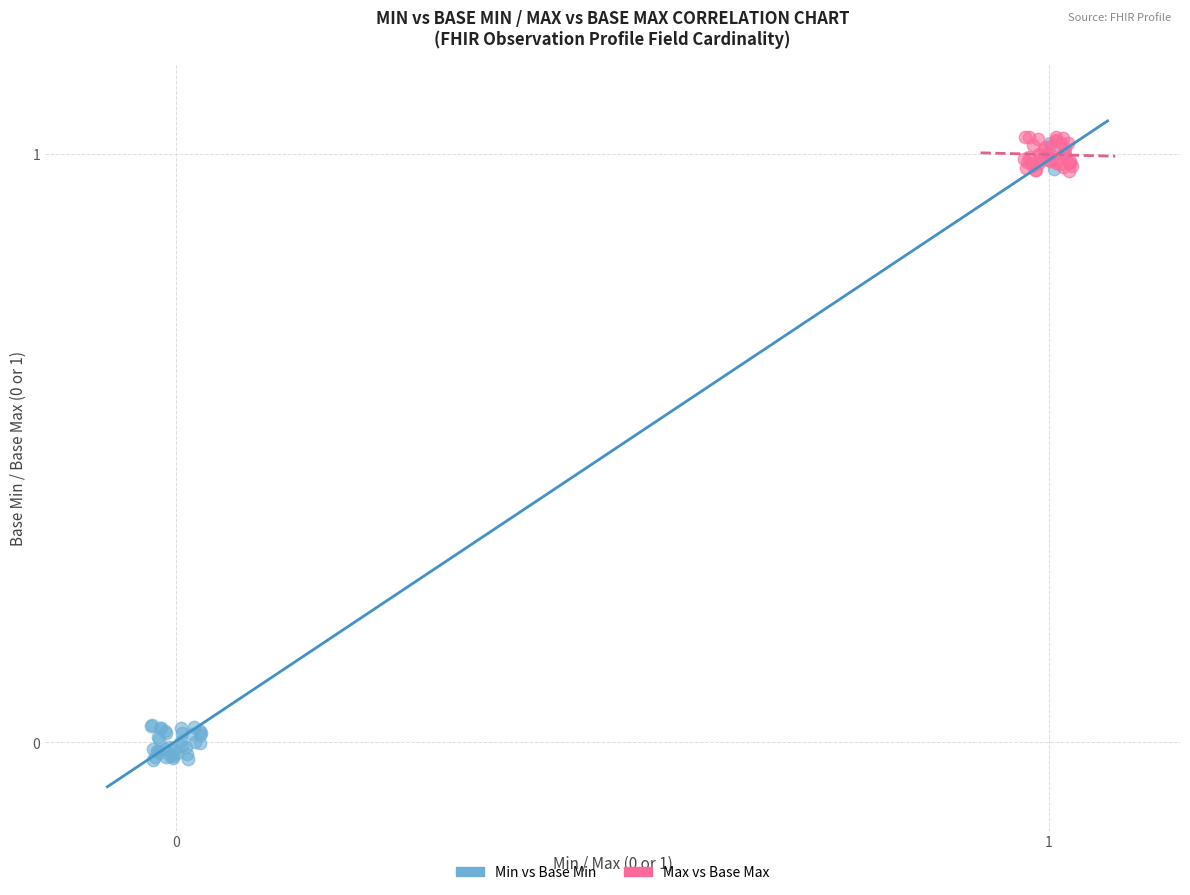

Which series has the largest Y range (max minus min)?

Min vs Base Min